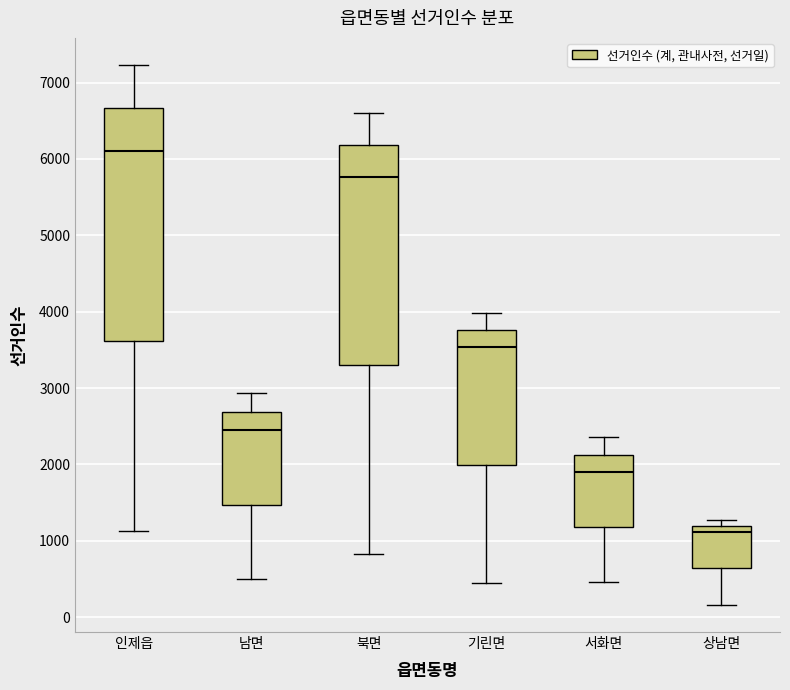

Which box's median line is the lowest?

상남면